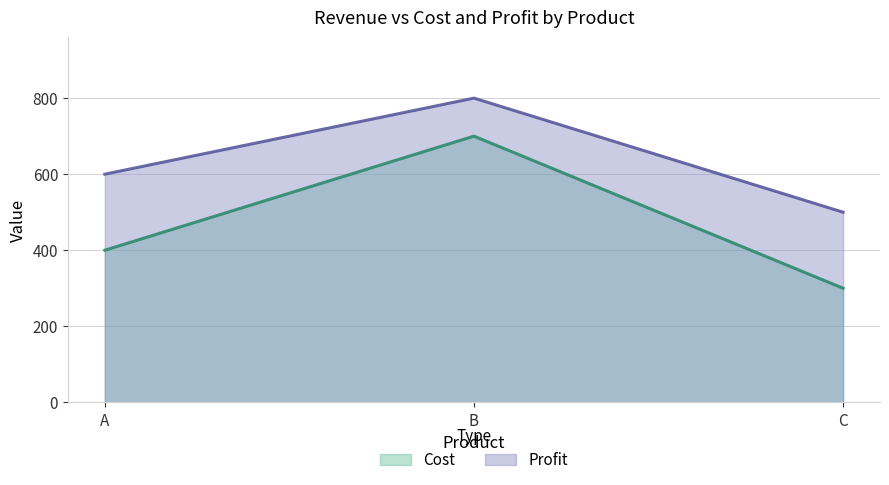

Reading right to left, list all the values displayed in this chart.

Cost: C=300	B=700	A=400
Profit: C=500	B=800	A=600